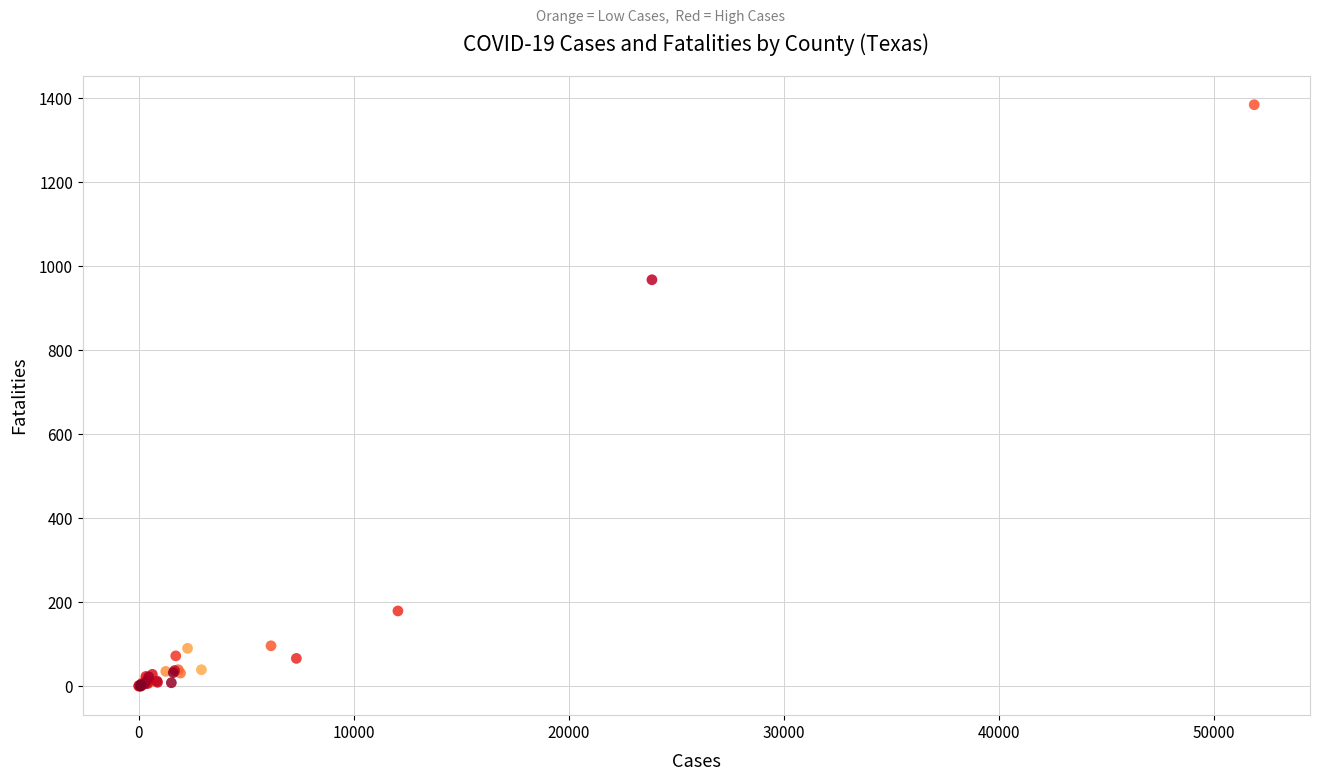

What Y value in the scatter plot is closest to 692?

968